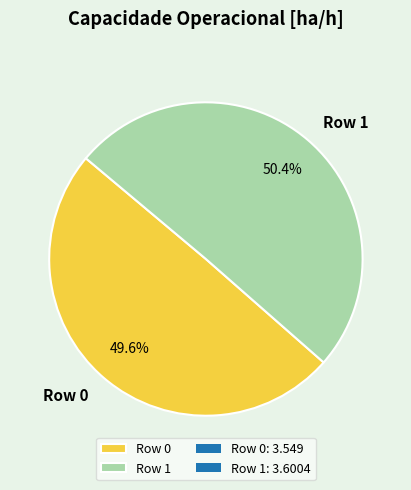

To the nearest percent, what is the difference between the largest and smallest slice percentages?

1%